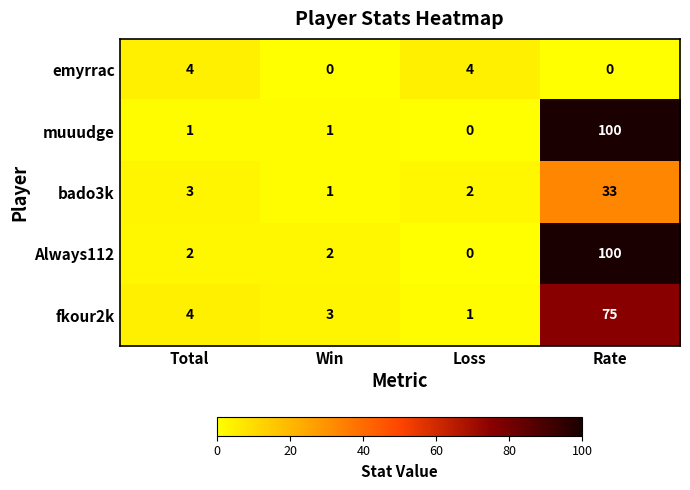

At how many categories does at least one series exceed 78?

1